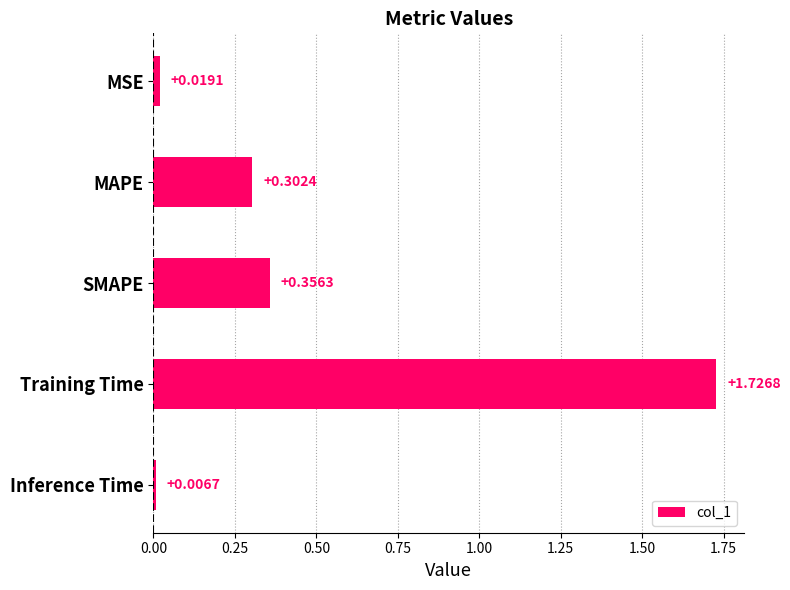

Which category has the highest value across all series?

Training Time